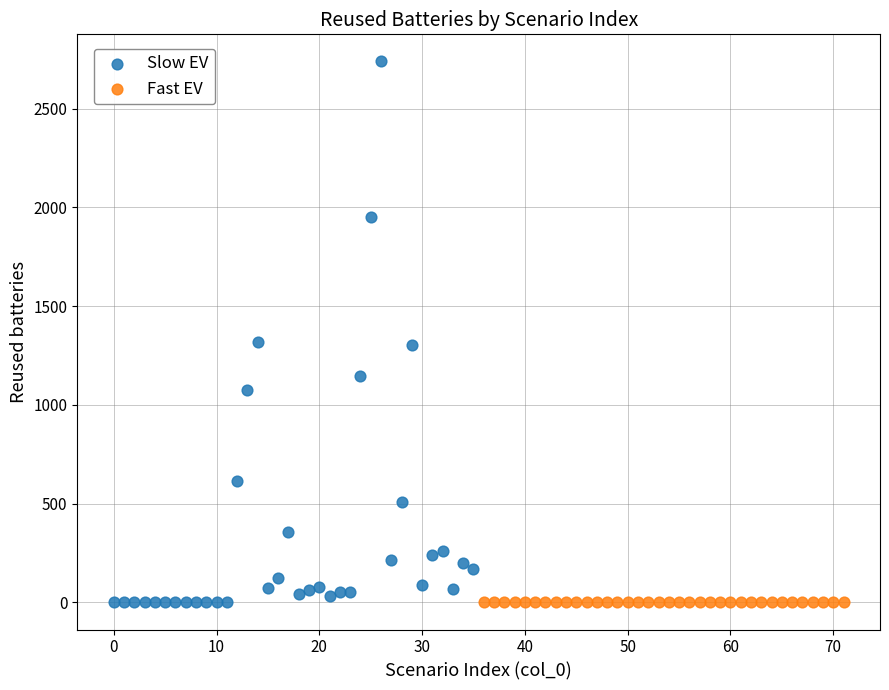

What are all the series names shown in the legend?

Slow EV, Fast EV